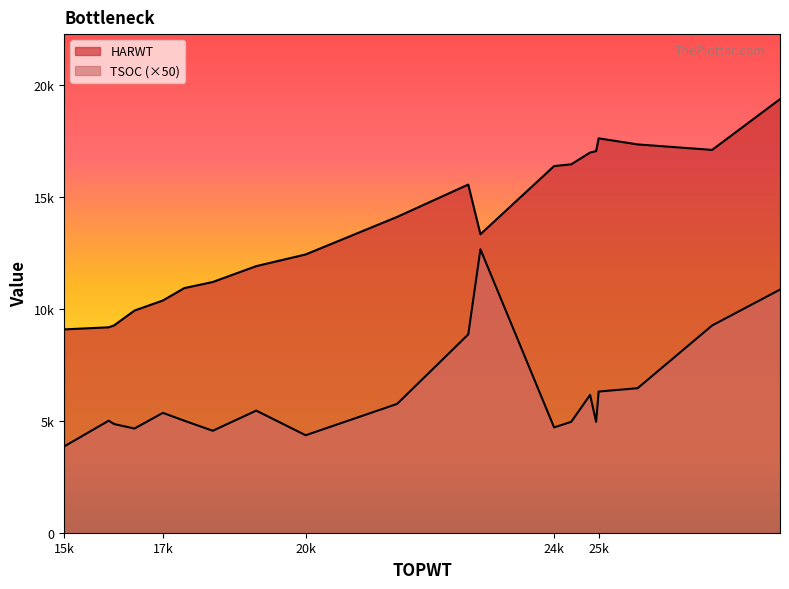

Reading right to left, transcribe all the data shown in this chart.

HARWT: 17028=9915	20218=12419	25519=16967	26405=17330	25678=17602	17955=10916	27793=17085	21923=14095	23475=13320	29058=19350	15717=9075	24848=16364	25167=16442	16647=9252	23248=15538	17557=10364	16547=9167	18486=11189	25631=17030	19297=11898
TSOC: 17028=93	20218=87	25519=123	26405=129	25678=126	17955=100	27793=185	21923=115	23475=253	29058=217	15717=77	24848=94	25167=99	16647=97	23248=177	17557=107	16547=100	18486=91	25631=99	19297=109